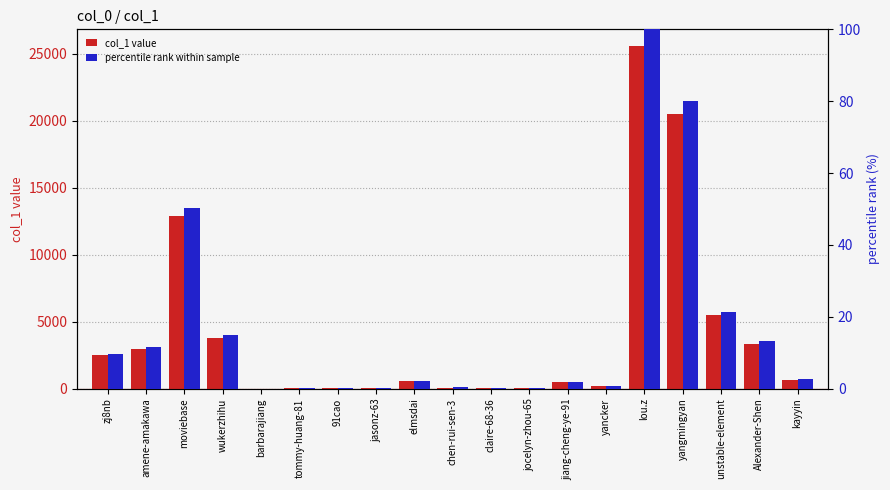

What is the difference between the second highest and minimum values in the col_1 value series?

20463.0